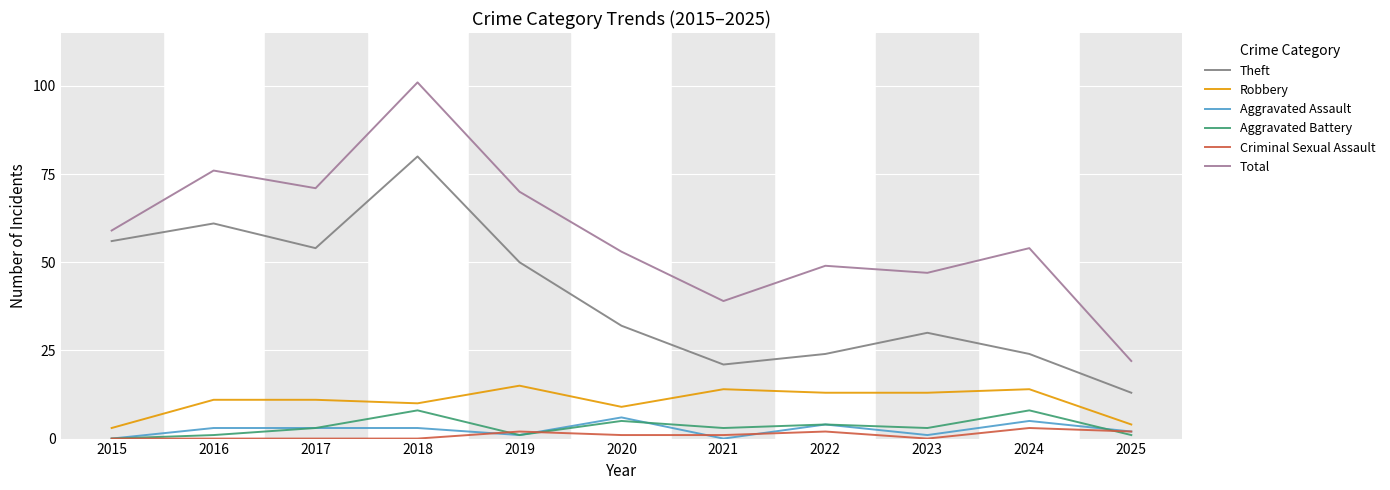

Which series has the largest total across all categories?

Total